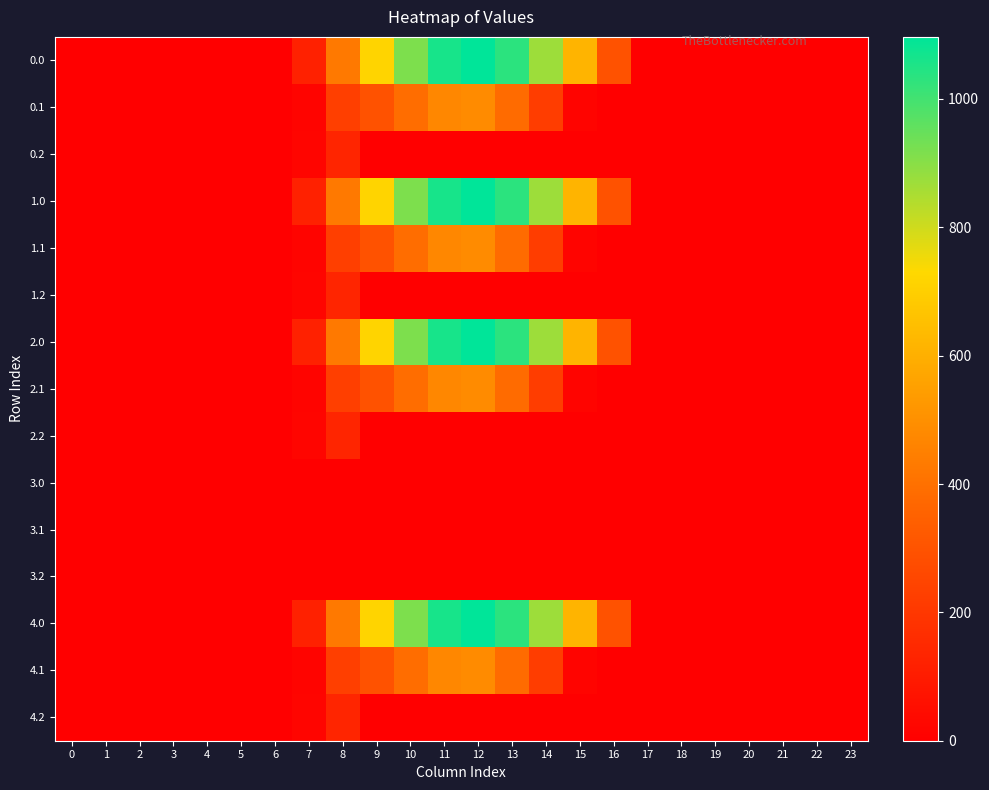

Reading left to right, extract all data points from this chart.

0.0: 0=0.0	1=0.0	2=0.0	3=0.0	4=0.0	5=0.0	6=0.0	7=120.6	8=430.3	9=716.9	10=916.2	11=1060.3	12=1096.7	13=1032.9	14=870.6	15=615.9	16=294.5	17=0.0	18=0.0	19=0.0	20=0.0	21=0.0	22=0.0	23=0.0
0.1: 0=0.0	1=0.0	2=0.0	3=0.0	4=0.0	5=0.0	6=0.0	7=17.7	8=227.5	9=295.9	10=388.1	11=471.7	12=485.4	13=382.7	14=219.2	15=17.3	16=0.0	17=0.0	18=0.0	19=0.0	20=0.0	21=0.0	22=0.0	23=0.0
0.2: 0=0.0	1=0.0	2=0.0	3=0.0	4=0.0	5=0.0	6=0.0	7=22.3	8=134.2	9=0.0	10=0.0	11=0.0	12=0.0	13=0.0	14=0.0	15=0.0	16=0.0	17=0.0	18=0.0	19=0.0	20=0.0	21=0.0	22=0.0	23=0.0
1.0: 0=0.0	1=0.0	2=0.0	3=0.0	4=0.0	5=0.0	6=0.0	7=120.6	8=430.3	9=716.9	10=916.2	11=1060.3	12=1096.7	13=1032.9	14=870.6	15=615.9	16=294.5	17=0.0	18=0.0	19=0.0	20=0.0	21=0.0	22=0.0	23=0.0
1.1: 0=0.0	1=0.0	2=0.0	3=0.0	4=0.0	5=0.0	6=0.0	7=17.7	8=227.5	9=295.9	10=388.1	11=471.7	12=485.4	13=382.7	14=219.2	15=17.3	16=0.0	17=0.0	18=0.0	19=0.0	20=0.0	21=0.0	22=0.0	23=0.0
1.2: 0=0.0	1=0.0	2=0.0	3=0.0	4=0.0	5=0.0	6=0.0	7=22.3	8=134.2	9=0.0	10=0.0	11=0.0	12=0.0	13=0.0	14=0.0	15=0.0	16=0.0	17=0.0	18=0.0	19=0.0	20=0.0	21=0.0	22=0.0	23=0.0
2.0: 0=0.0	1=0.0	2=0.0	3=0.0	4=0.0	5=0.0	6=0.0	7=120.6	8=430.3	9=716.9	10=916.2	11=1060.3	12=1096.7	13=1032.9	14=870.6	15=615.9	16=294.5	17=0.0	18=0.0	19=0.0	20=0.0	21=0.0	22=0.0	23=0.0
2.1: 0=0.0	1=0.0	2=0.0	3=0.0	4=0.0	5=0.0	6=0.0	7=17.7	8=227.5	9=295.9	10=388.1	11=471.7	12=485.4	13=382.7	14=219.2	15=17.3	16=0.0	17=0.0	18=0.0	19=0.0	20=0.0	21=0.0	22=0.0	23=0.0
2.2: 0=0.0	1=0.0	2=0.0	3=0.0	4=0.0	5=0.0	6=0.0	7=22.3	8=134.2	9=0.0	10=0.0	11=0.0	12=0.0	13=0.0	14=0.0	15=0.0	16=0.0	17=0.0	18=0.0	19=0.0	20=0.0	21=0.0	22=0.0	23=0.0
3.0: 0=0.0	1=0.0	2=0.0	3=0.0	4=0.0	5=0.0	6=0.0	7=0.0	8=0.0	9=0.0	10=0.0	11=0.0	12=0.0	13=0.0	14=0.0	15=0.0	16=0.0	17=0.0	18=0.0	19=0.0	20=0.0	21=0.0	22=0.0	23=0.0
3.1: 0=0.0	1=0.0	2=0.0	3=0.0	4=0.0	5=0.0	6=0.0	7=0.0	8=0.0	9=0.0	10=0.0	11=0.0	12=0.0	13=0.0	14=0.0	15=0.0	16=0.0	17=0.0	18=0.0	19=0.0	20=0.0	21=0.0	22=0.0	23=0.0
3.2: 0=0.0	1=0.0	2=0.0	3=0.0	4=0.0	5=0.0	6=0.0	7=0.0	8=0.0	9=0.0	10=0.0	11=0.0	12=0.0	13=0.0	14=0.0	15=0.0	16=0.0	17=0.0	18=0.0	19=0.0	20=0.0	21=0.0	22=0.0	23=0.0
4.0: 0=0.0	1=0.0	2=0.0	3=0.0	4=0.0	5=0.0	6=0.0	7=120.6	8=430.3	9=716.9	10=916.2	11=1060.3	12=1096.7	13=1032.9	14=870.6	15=615.9	16=294.5	17=0.0	18=0.0	19=0.0	20=0.0	21=0.0	22=0.0	23=0.0
4.1: 0=0.0	1=0.0	2=0.0	3=0.0	4=0.0	5=0.0	6=0.0	7=17.7	8=227.5	9=295.9	10=388.1	11=471.7	12=485.4	13=382.7	14=219.2	15=17.3	16=0.0	17=0.0	18=0.0	19=0.0	20=0.0	21=0.0	22=0.0	23=0.0
4.2: 0=0.0	1=0.0	2=0.0	3=0.0	4=0.0	5=0.0	6=0.0	7=22.3	8=134.2	9=0.0	10=0.0	11=0.0	12=0.0	13=0.0	14=0.0	15=0.0	16=0.0	17=0.0	18=0.0	19=0.0	20=0.0	21=0.0	22=0.0	23=0.0